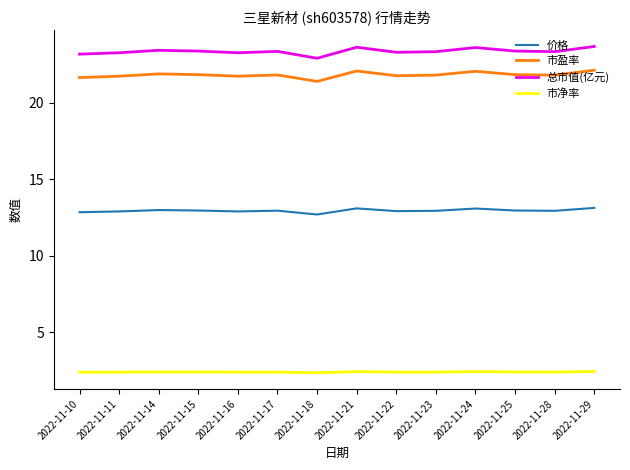

Rank the series at 2022-11-14 from lowest to highest value.

市净率, 价格, 市盈率, 总市值(亿元)